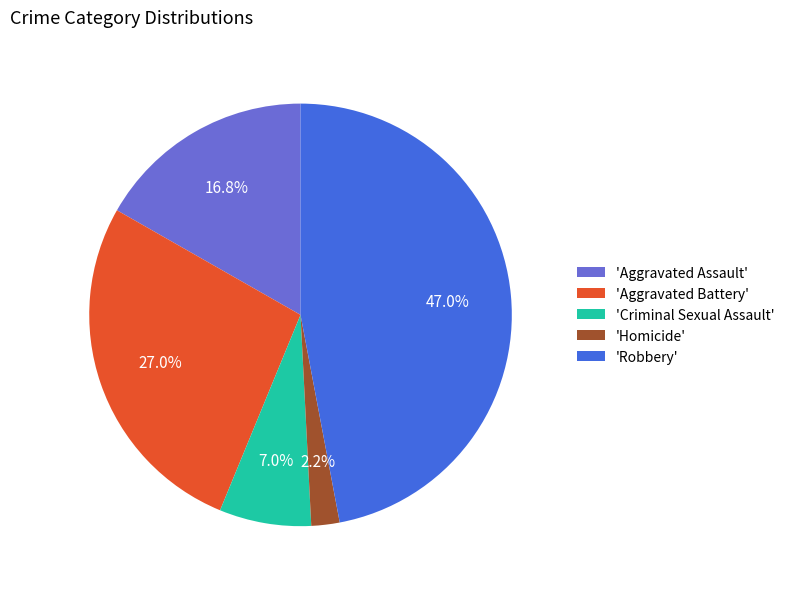

What portion of the pie excludes 'Homicide'?

97.8%